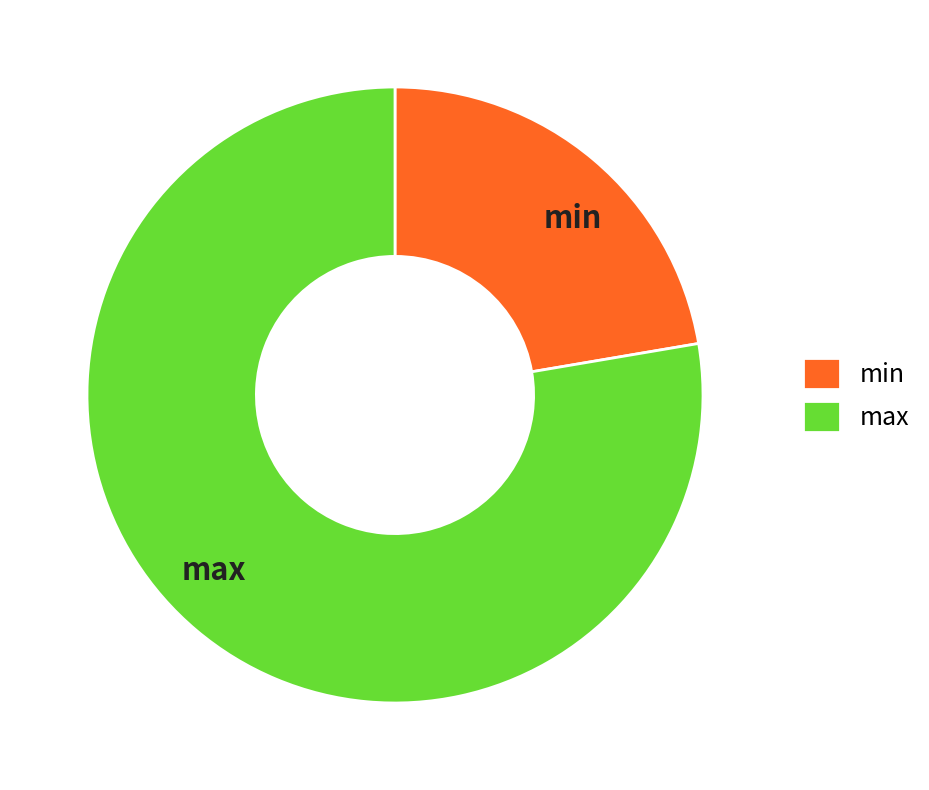

Between max and min, which is larger?

max